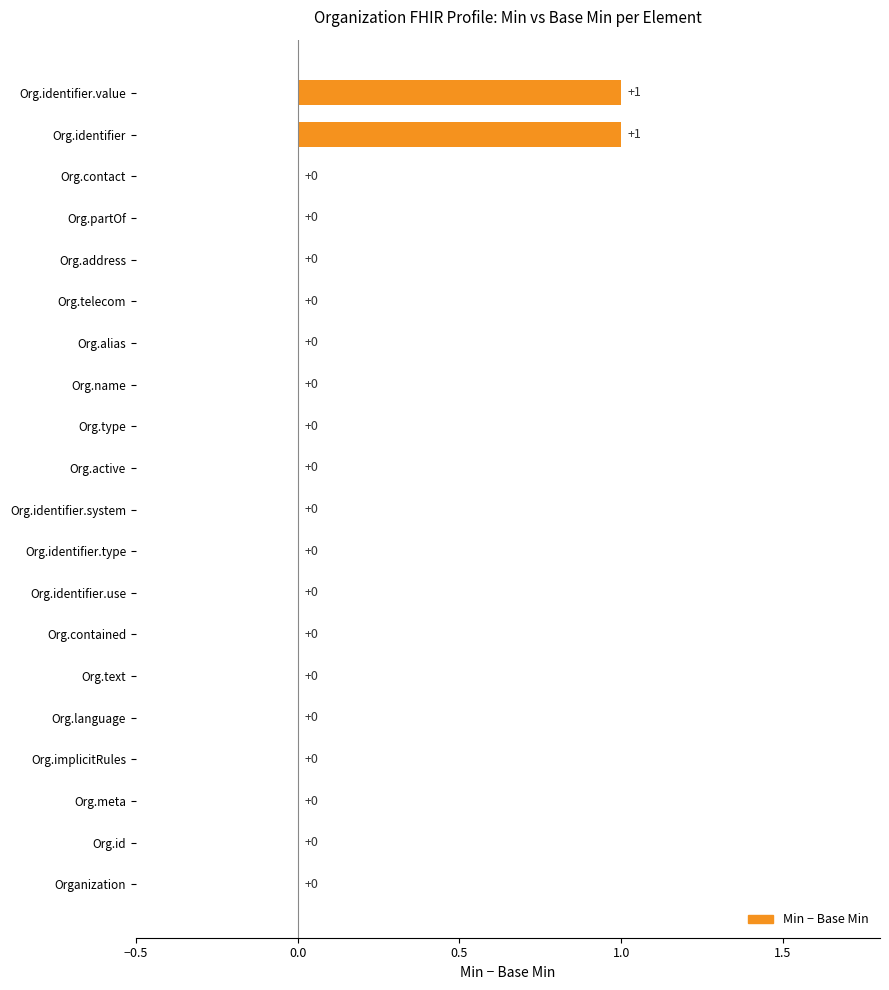

True or false: the data shows 0 at Org.language.

True